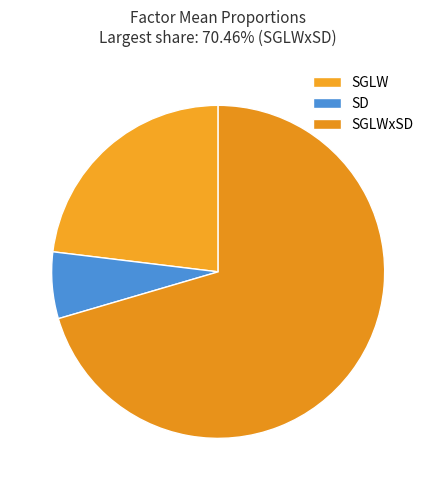

Count the number of slices in the pie.

3